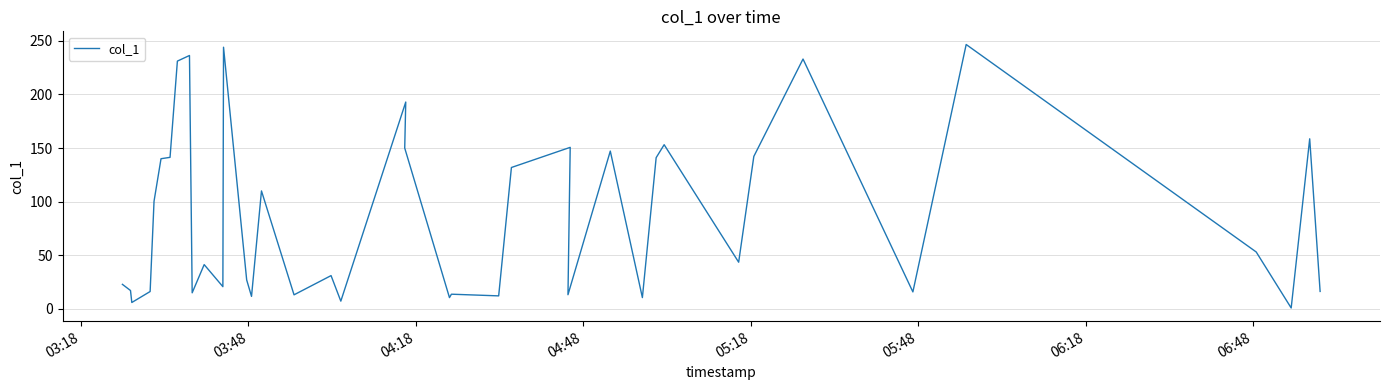

What is the average value?

86.7